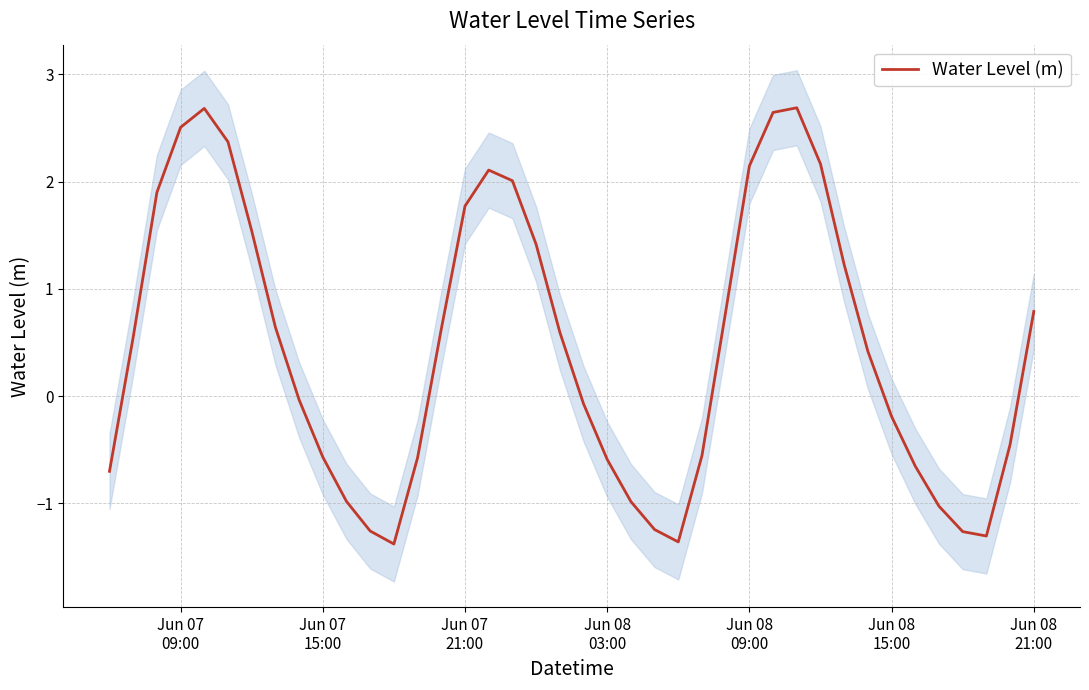

What is the greatest value displayed?

2.7